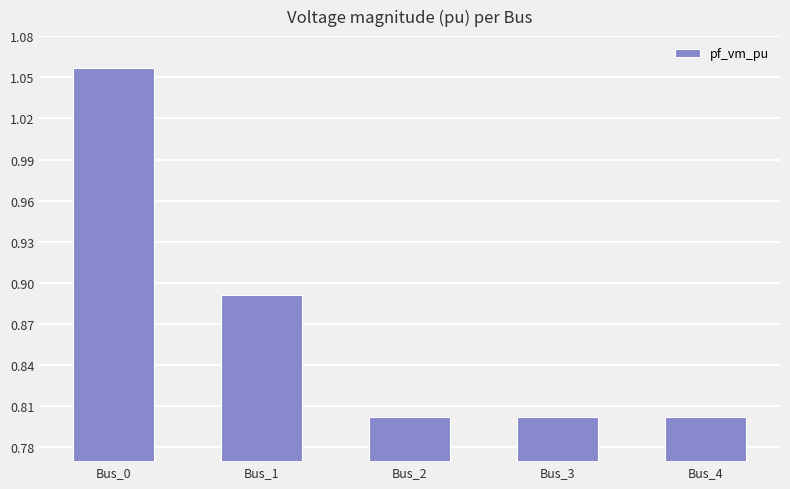

What is the difference between the maximum and second lowest values?

0.3